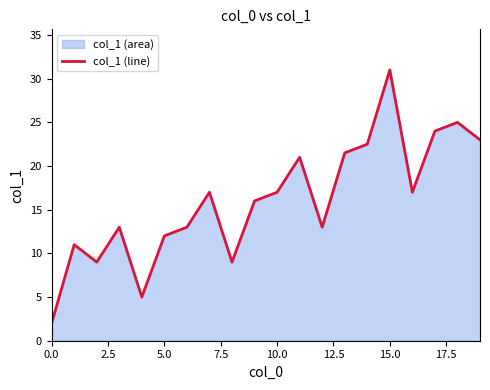

Between 15 and 14, which is larger?

15